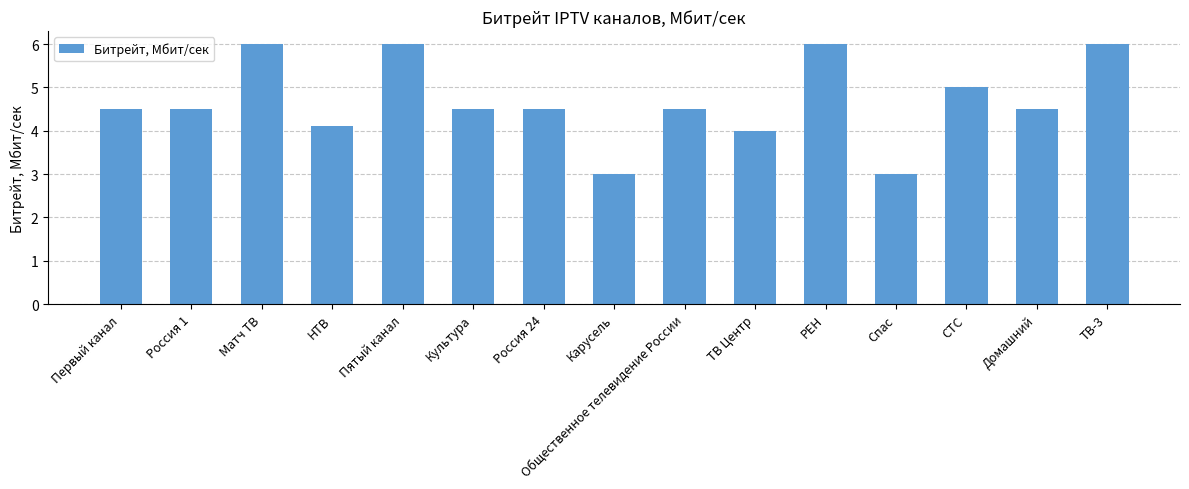

At which label is the value closest to 4?

ТВ Центр